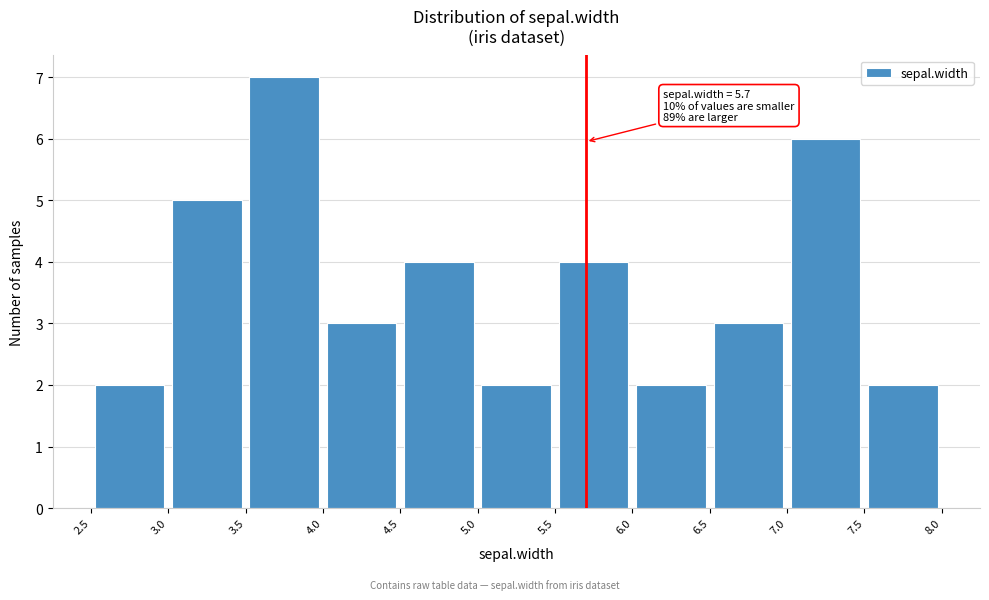

Which range on the x-axis has the tallest bar?

3.5 to 4.0